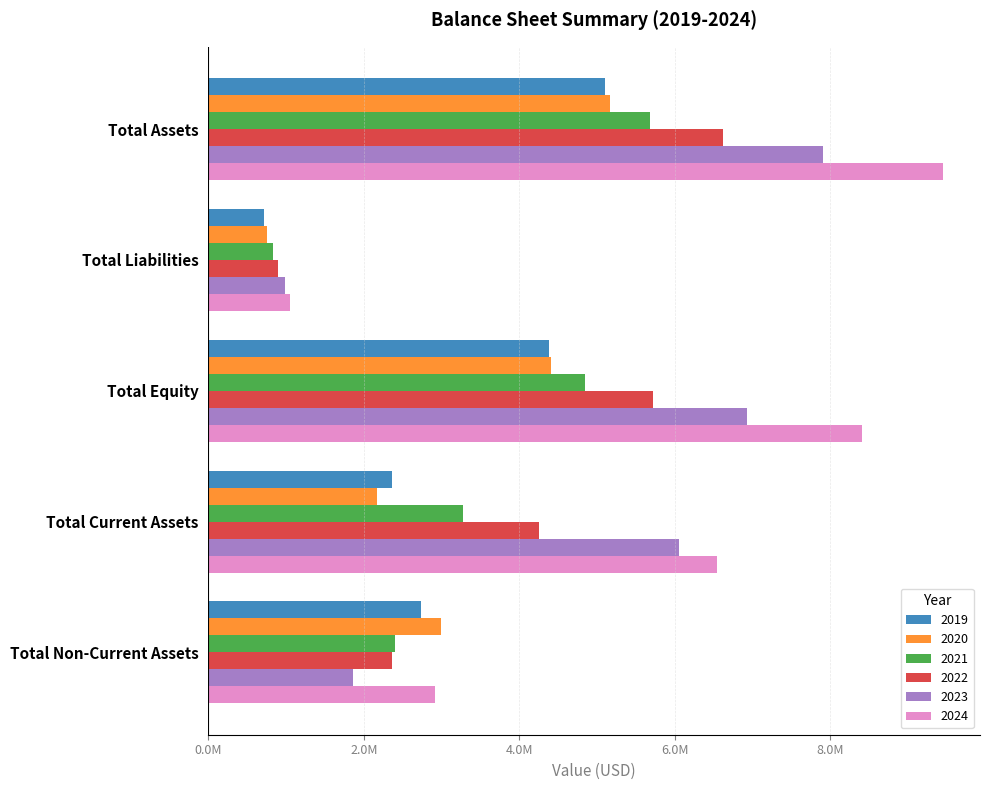

What are all the series names shown in the legend?

2019, 2020, 2021, 2022, 2023, 2024